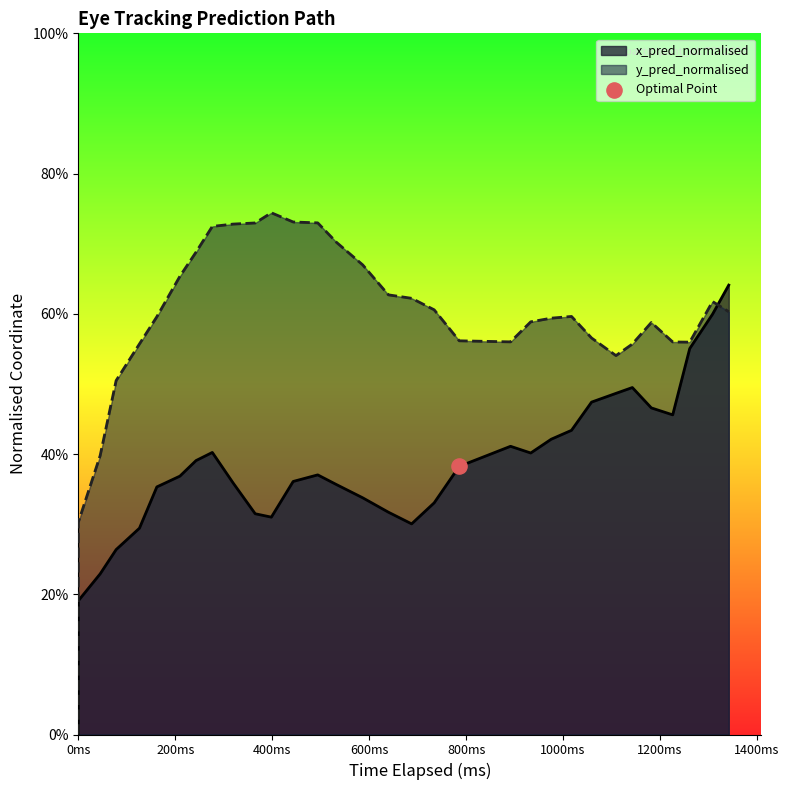

Which series has the largest total across all categories?

y_pred_normalised